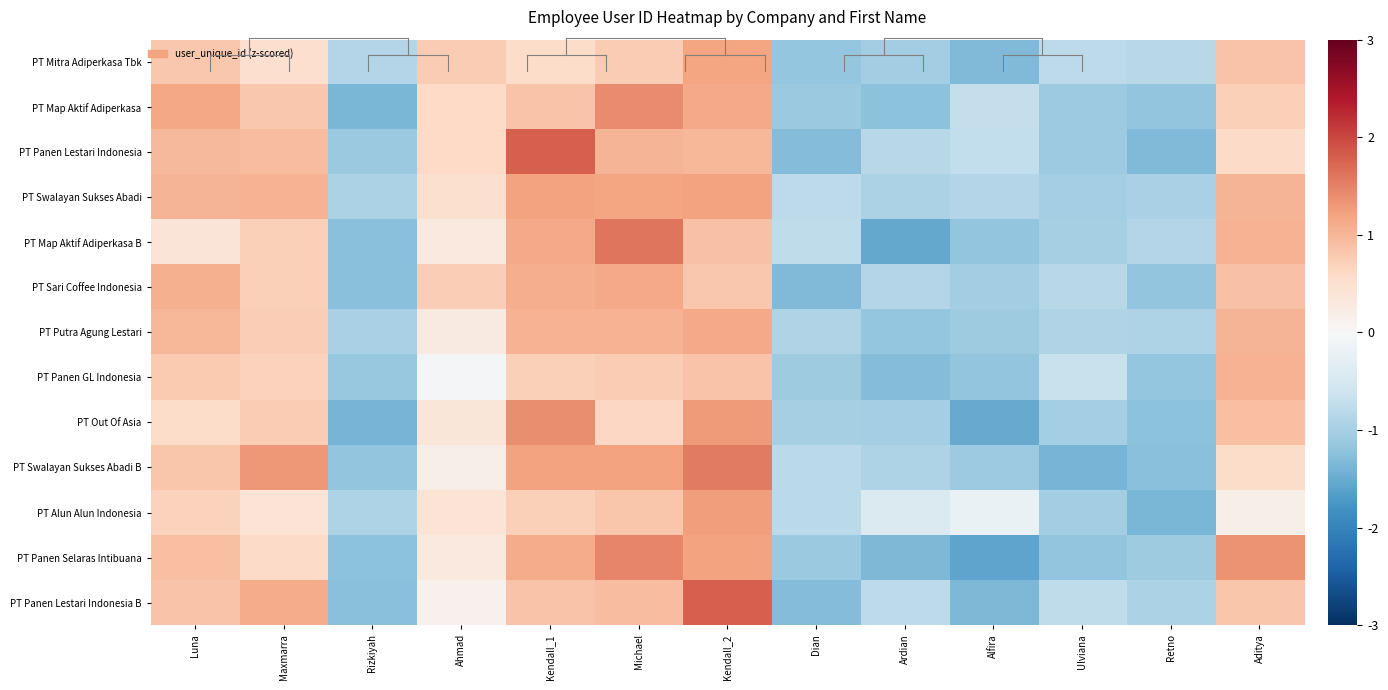

How many distinct data groups are displayed?

13